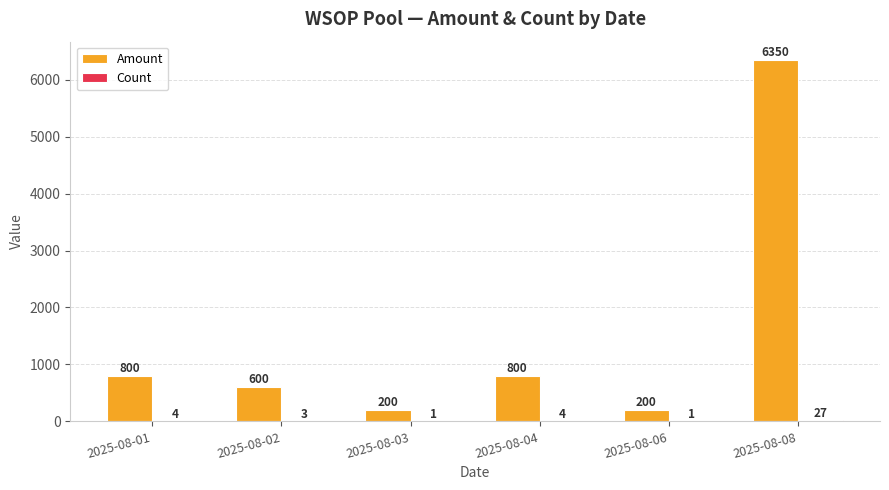

At which category does the chart reach its peak across all series?

2025-08-08